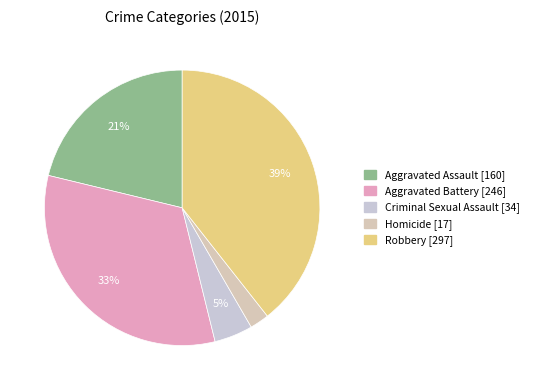

What percentage is the Robbery slice, to the nearest percent?

39%